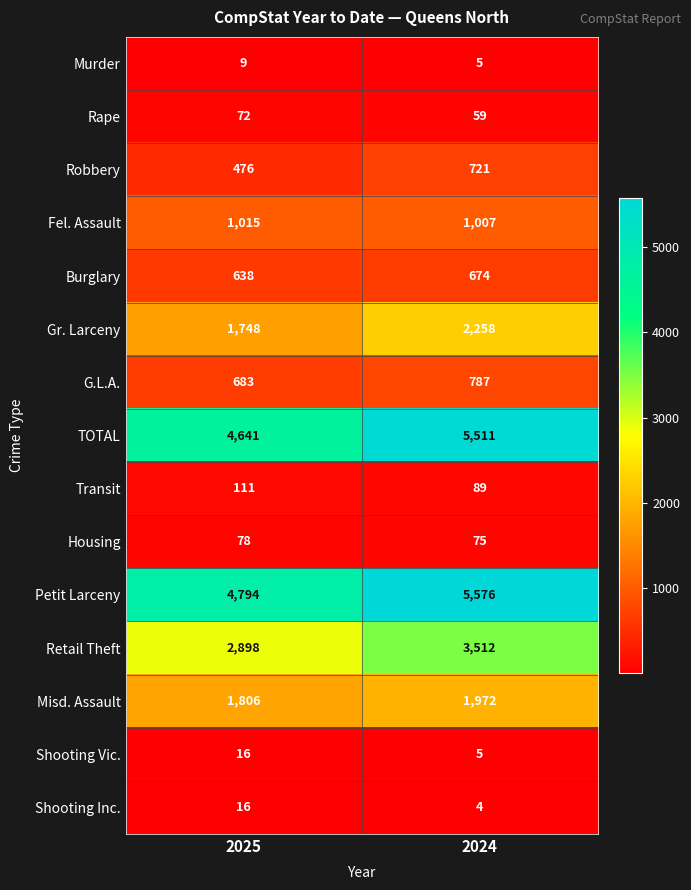

What is the spread (max minus min) of values at 2025?

4785